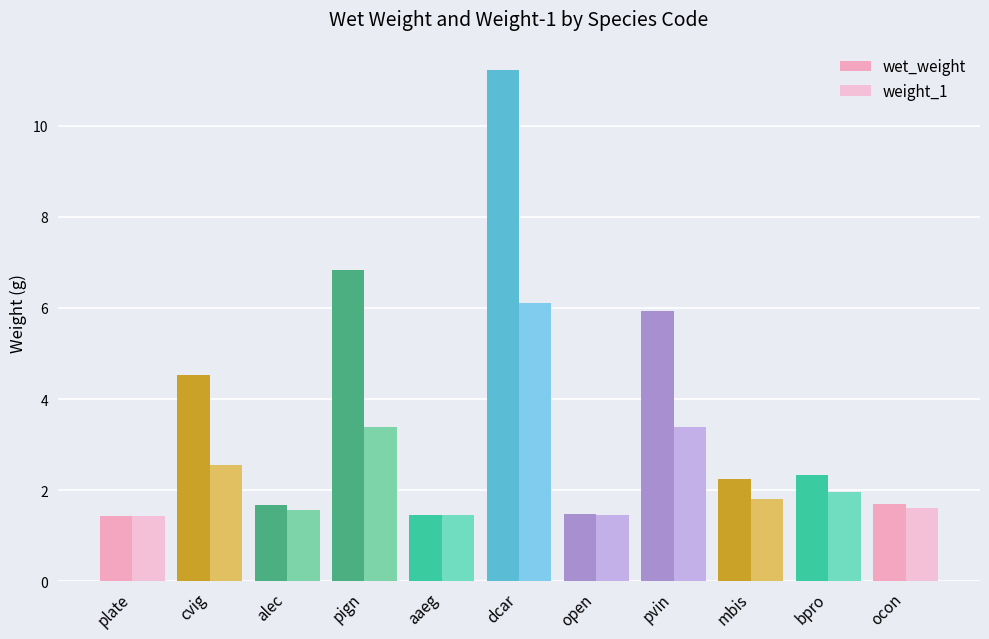

Is the value of weight_1 at aaeg greater than the value of wet_weight at plate?

Yes